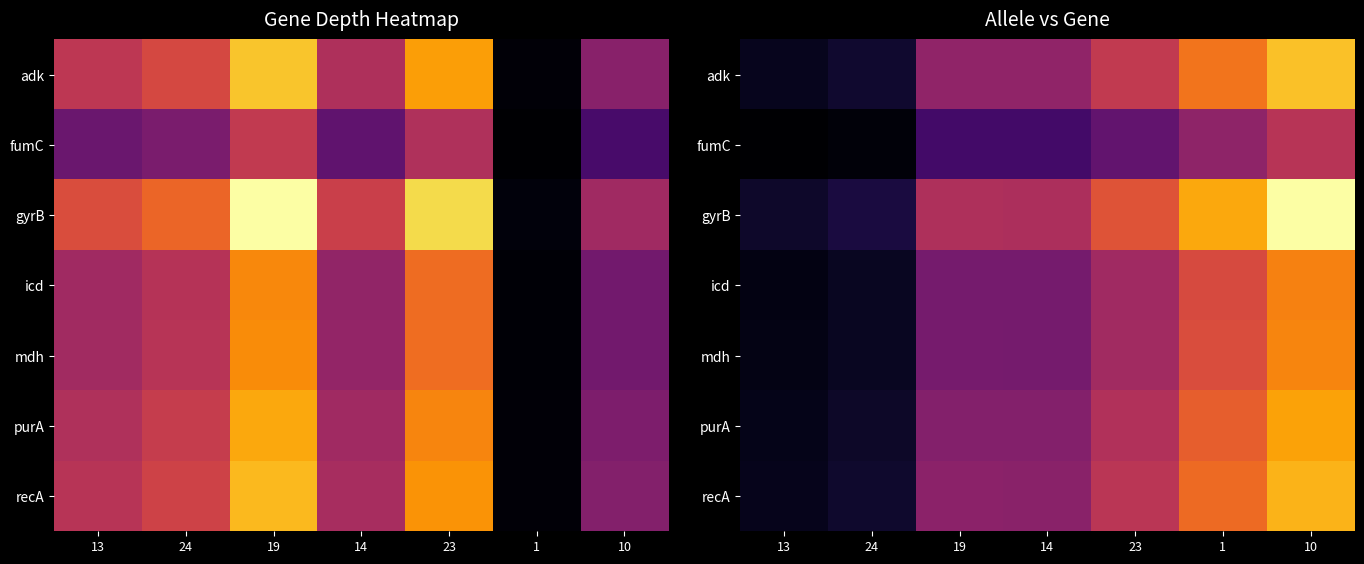

Rank the series at 19 from highest to lowest value.

gyrB, adk, recA, purA, mdh, icd, fumC